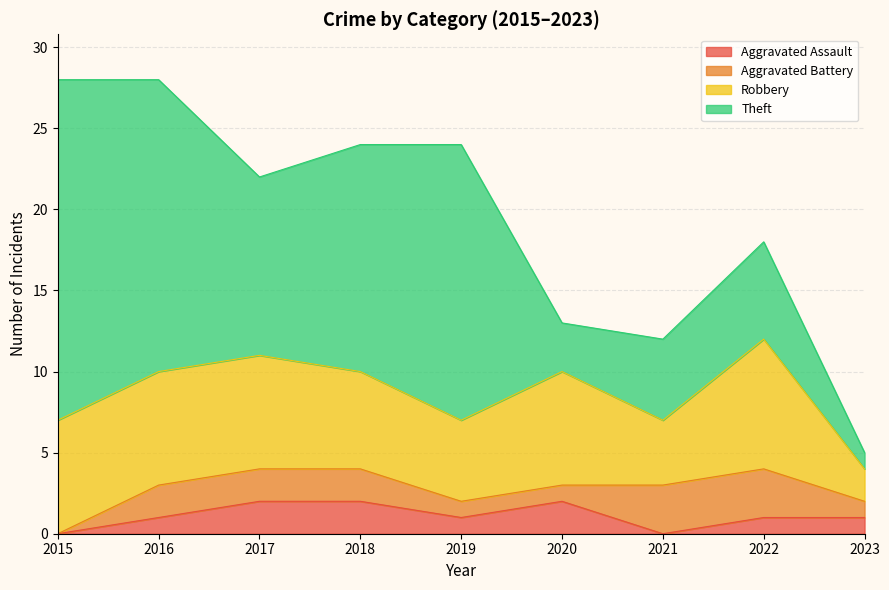

What is the value of the Aggravated Battery point at the 4th from the left?

2